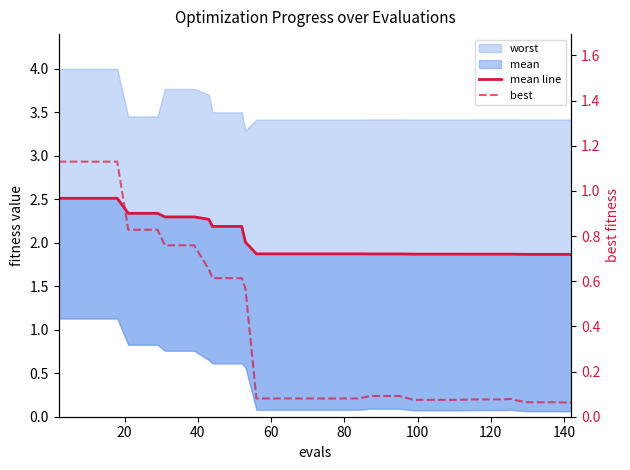

Is the value of mean line at 120 greater than the value of best at 29?

Yes